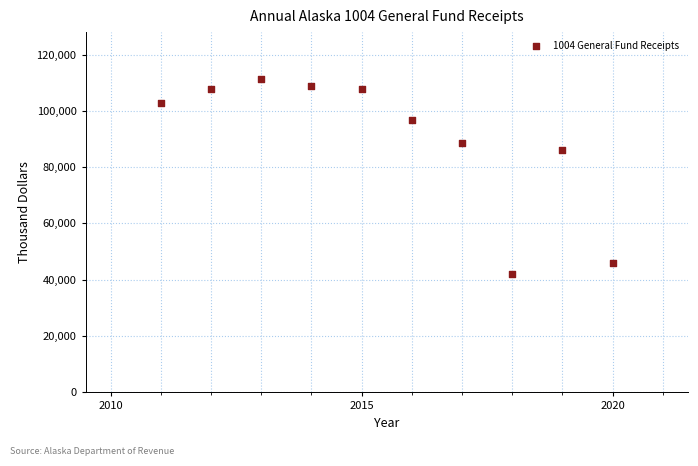

What Y value in the scatter plot is closest to 76634?

86005.5